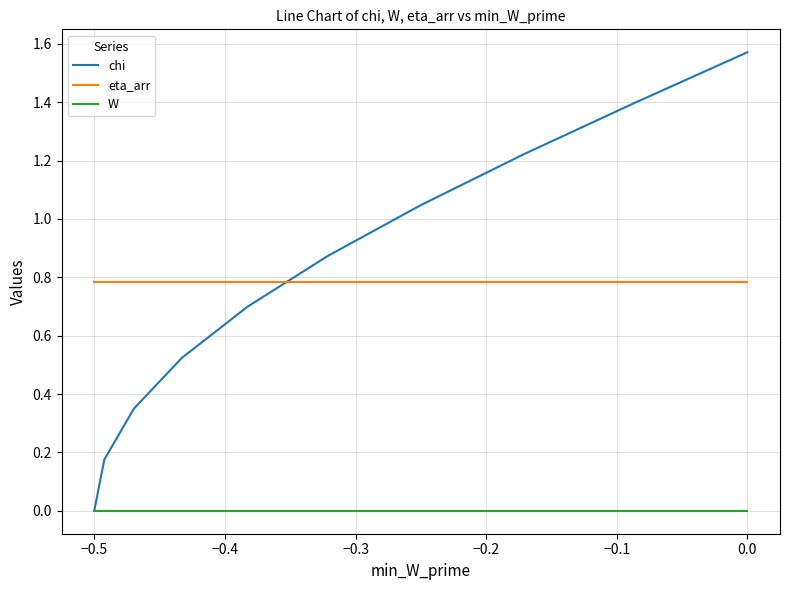

True or false: chi and eta_arr intersect in this chart.

True